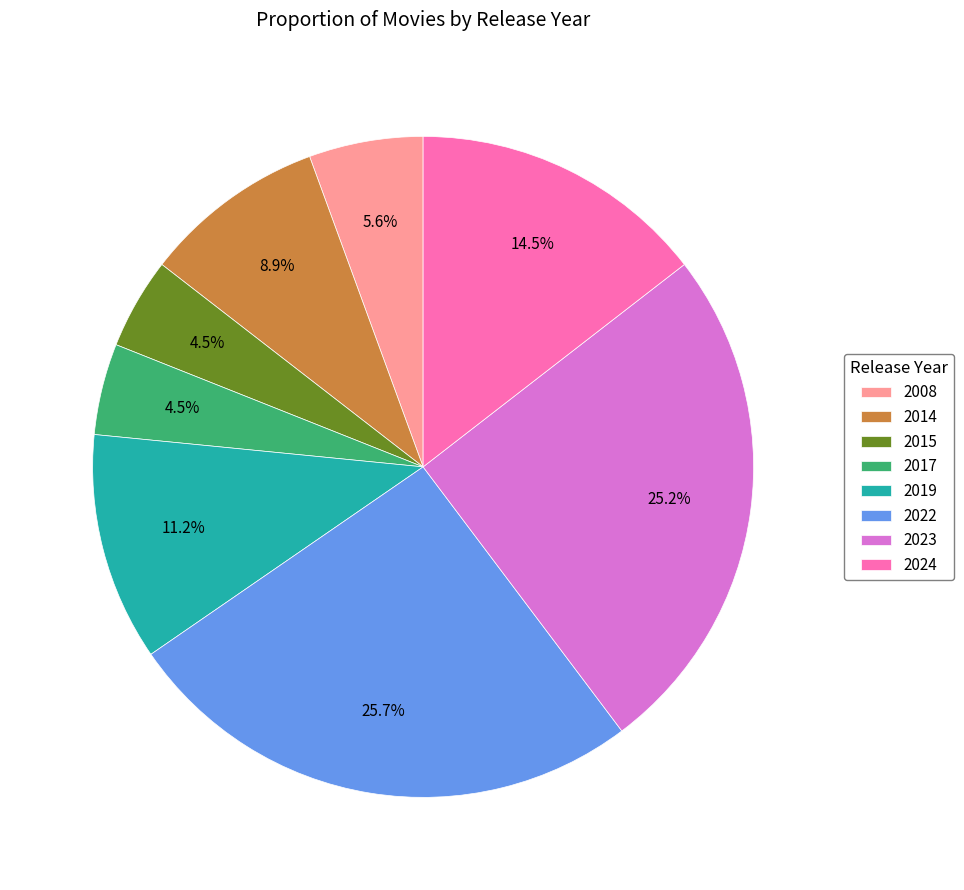

Approximately how many times larger is the value at 2015 compared to 2023?

0.2